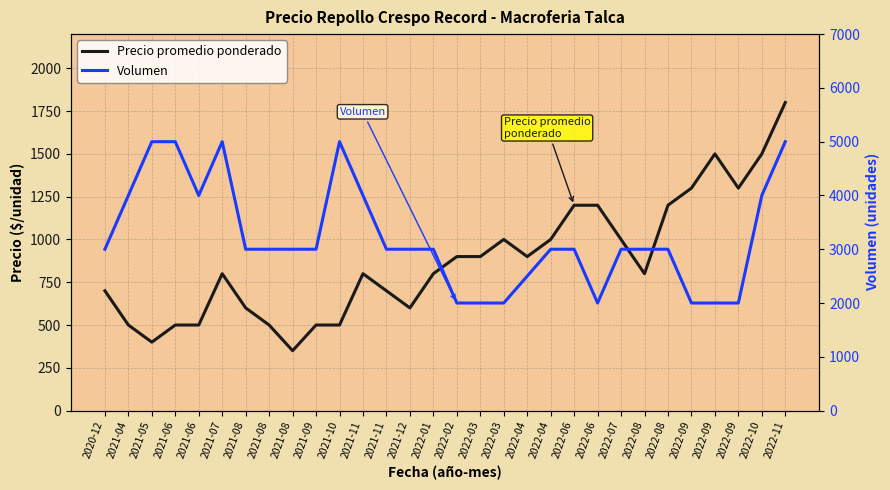

Reading left to right, list all the values displayed in this chart.

Precio promedio ponderado: 700	500	400	500	500	800	600	500	350	500	500	800	700	600	800	900	900	1000	900	1000	1200	1200	1000	800	1200	1300	1500	1300	1500	1800
Volumen: 3000	4000	5000	5000	4000	5000	3000	3000	3000	3000	5000	4000	3000	3000	3000	2000	2000	2000	2500	3000	3000	2000	3000	3000	3000	2000	2000	2000	4000	5000